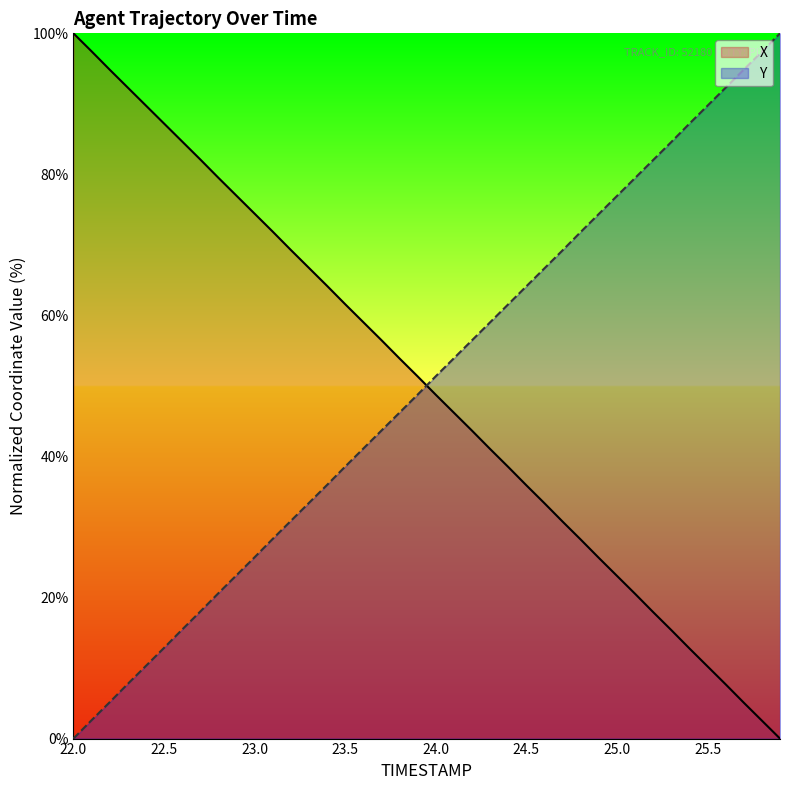

True or false: X and Y intersect in this chart.

True